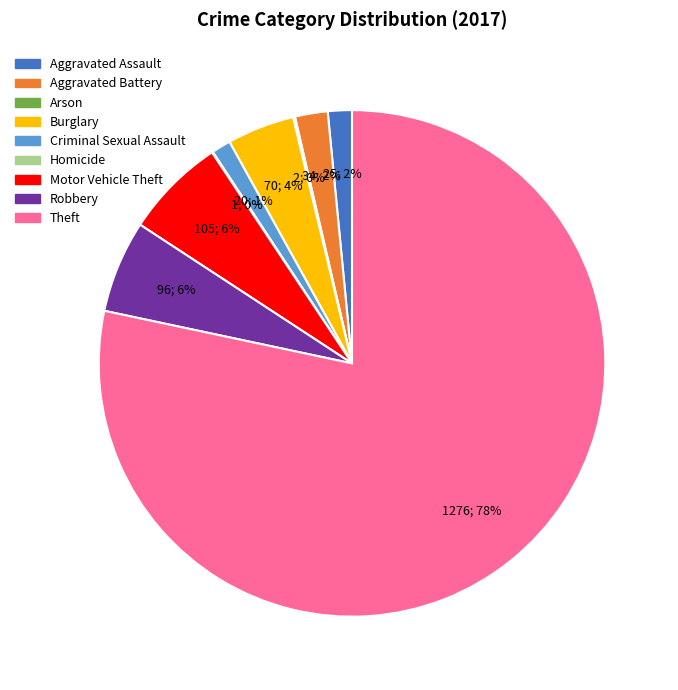

Is it true that Aggravated Battery is 14% of the pie?

False